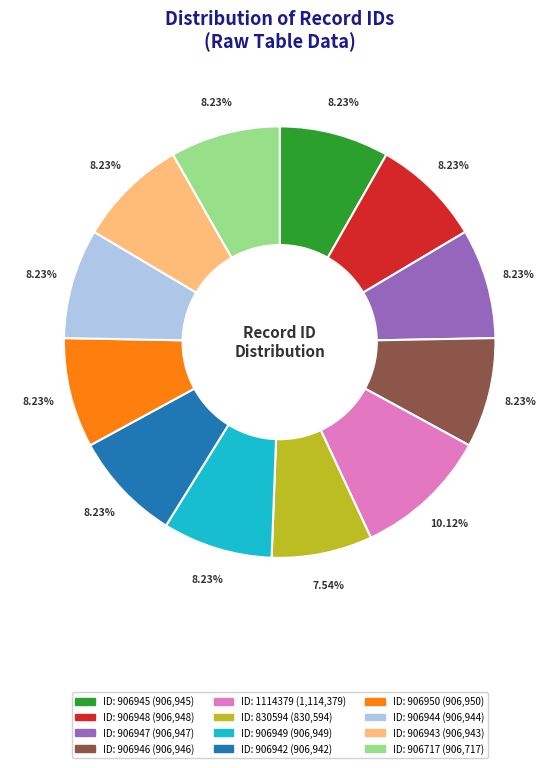

Is there any slice that represents more than half of the pie?

No